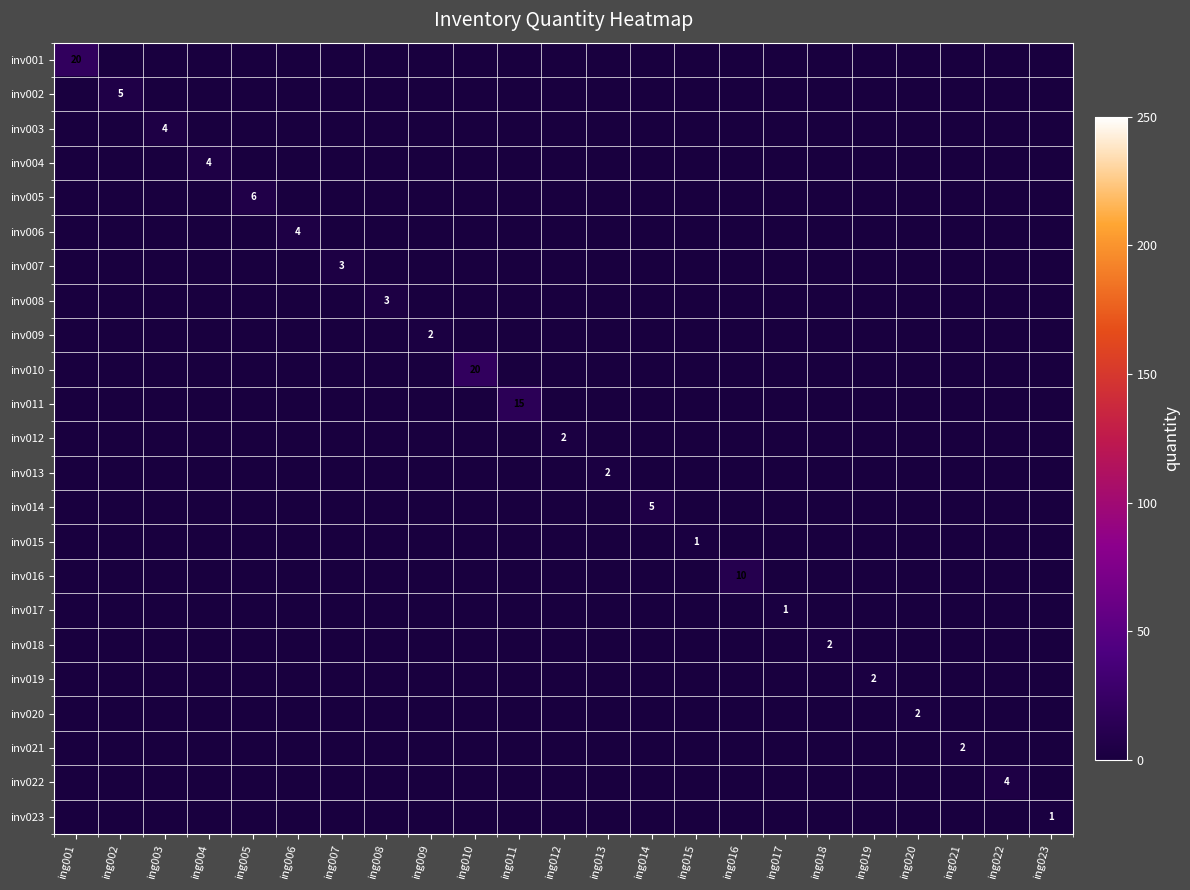

The value of inv006 at ing012 is -1. True or false?

False